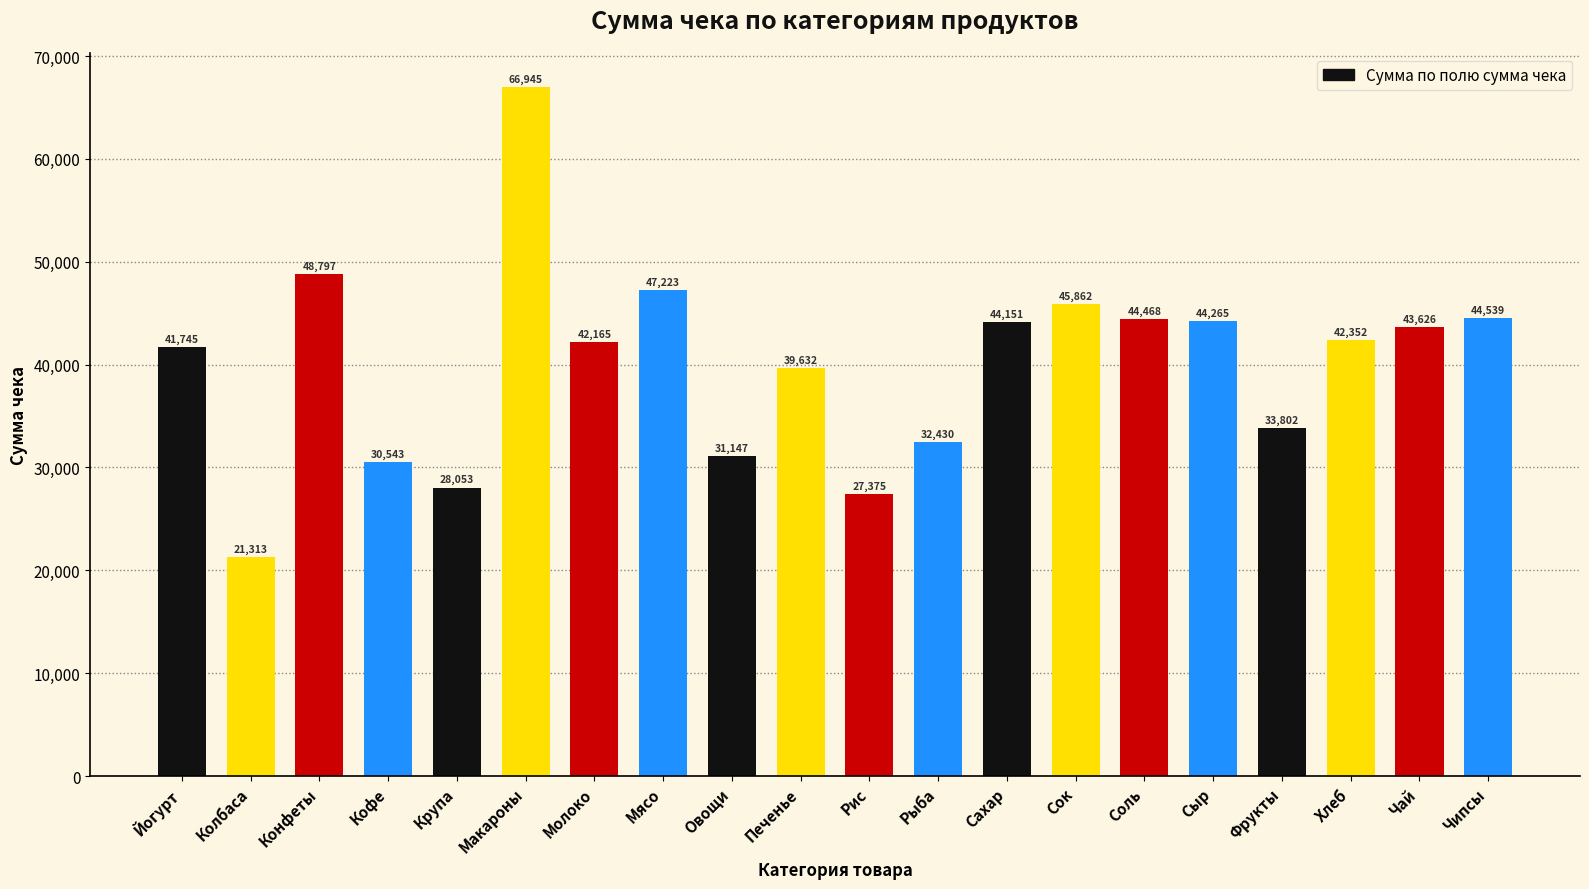

What position from the left is Соль?

15